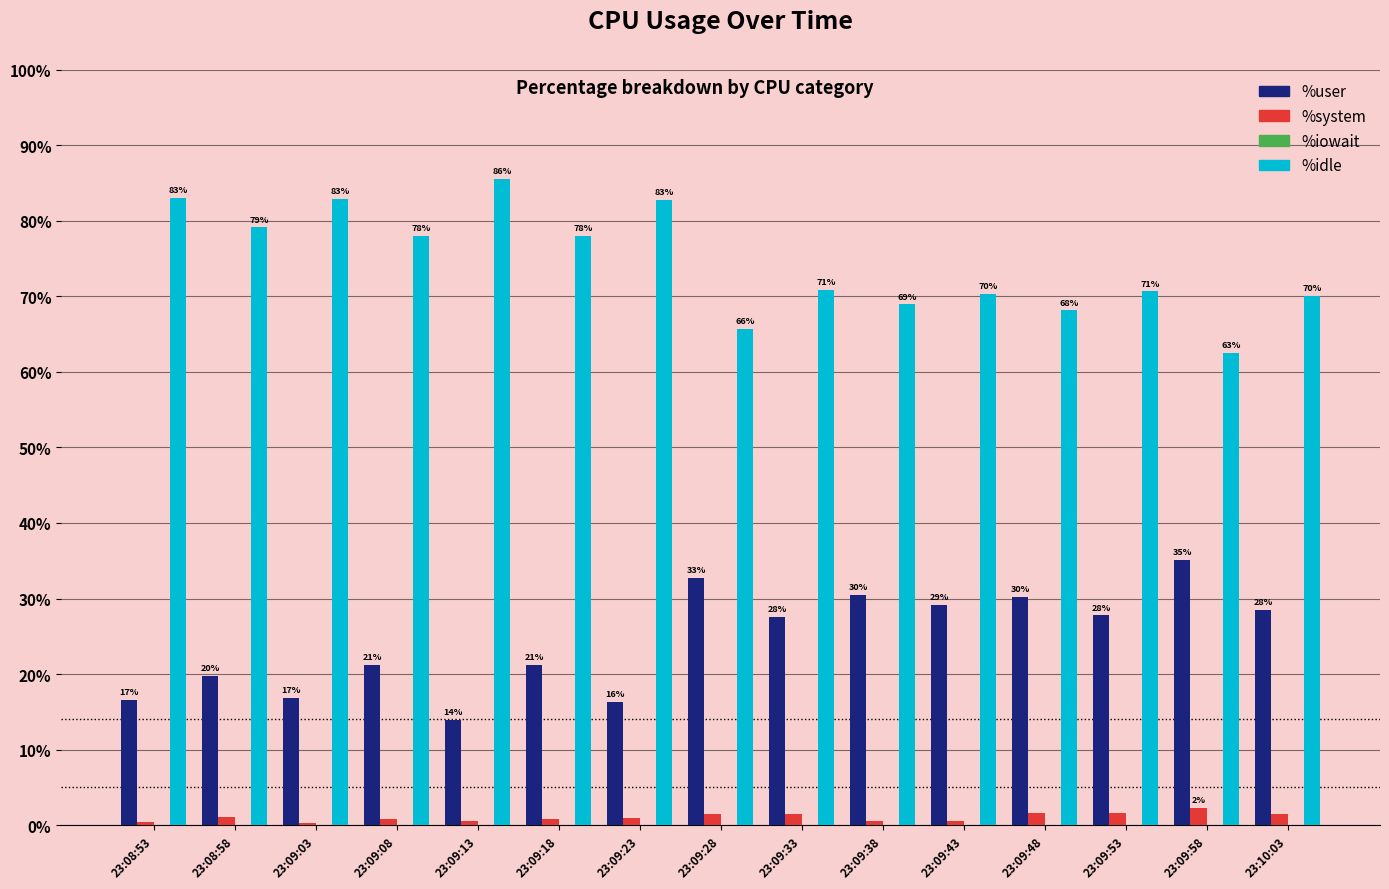

At which category is the sum across all series the highest?

23:08:58